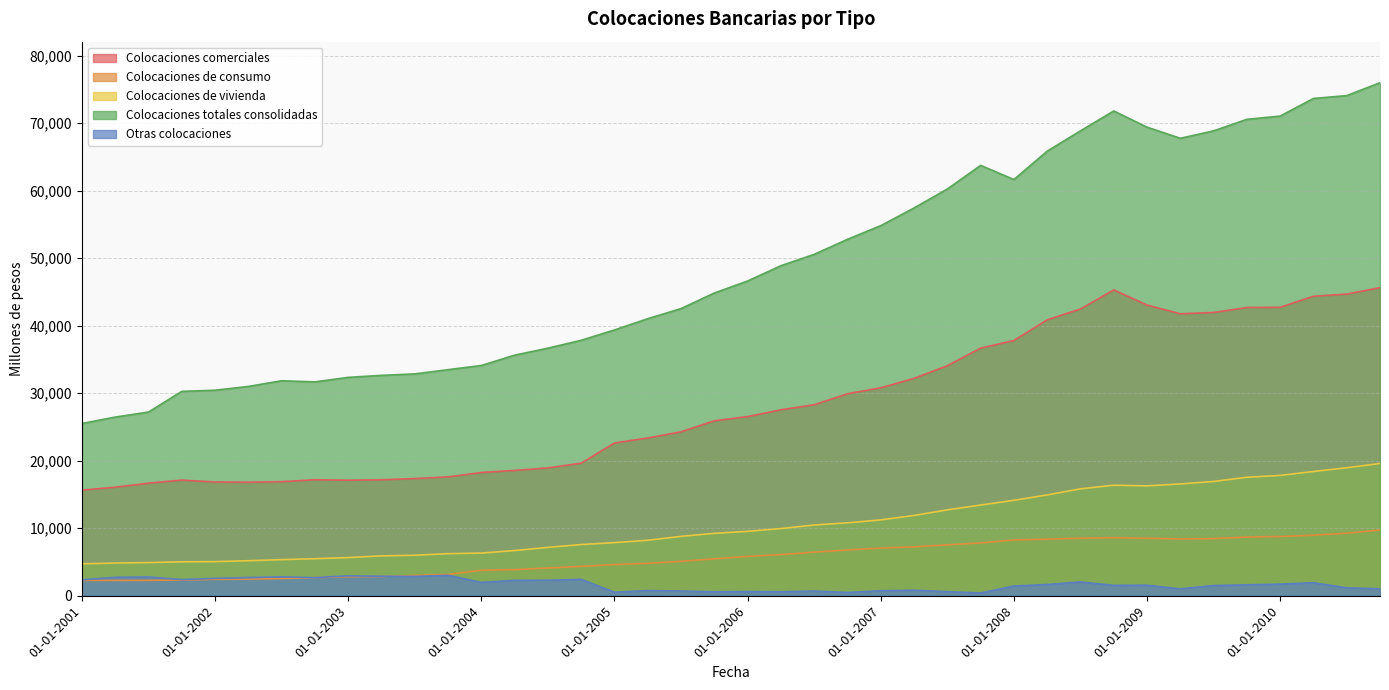

What position from the right is 01-07-2003?

30